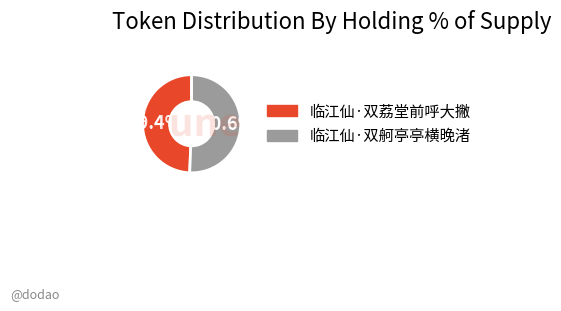

Which has a higher value, 临江仙·双荔堂前呼大撇 or 临江仙·双舸亭亭横晚渚?

临江仙·双舸亭亭横晚渚